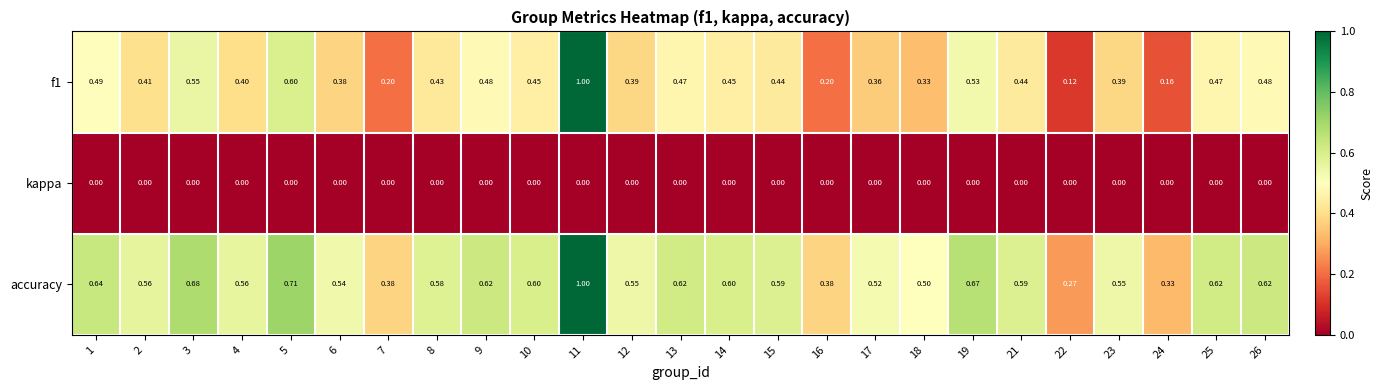

Is the value of accuracy at 2 greater than the value of f1 at 22?

Yes